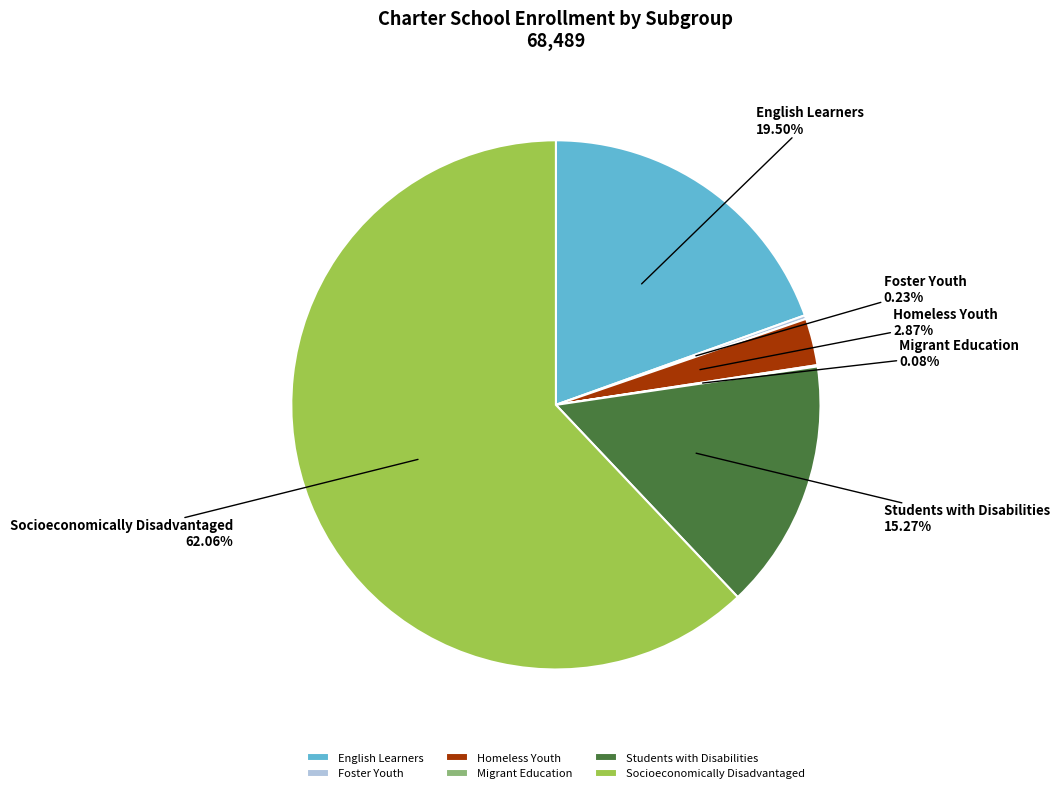

Combined, do English Learners and Students with Disabilities account for over 50%?

No